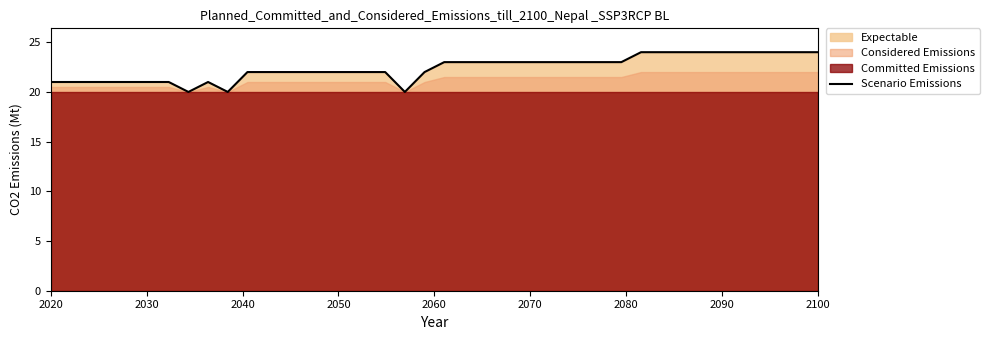

What is the sum of all values?

896